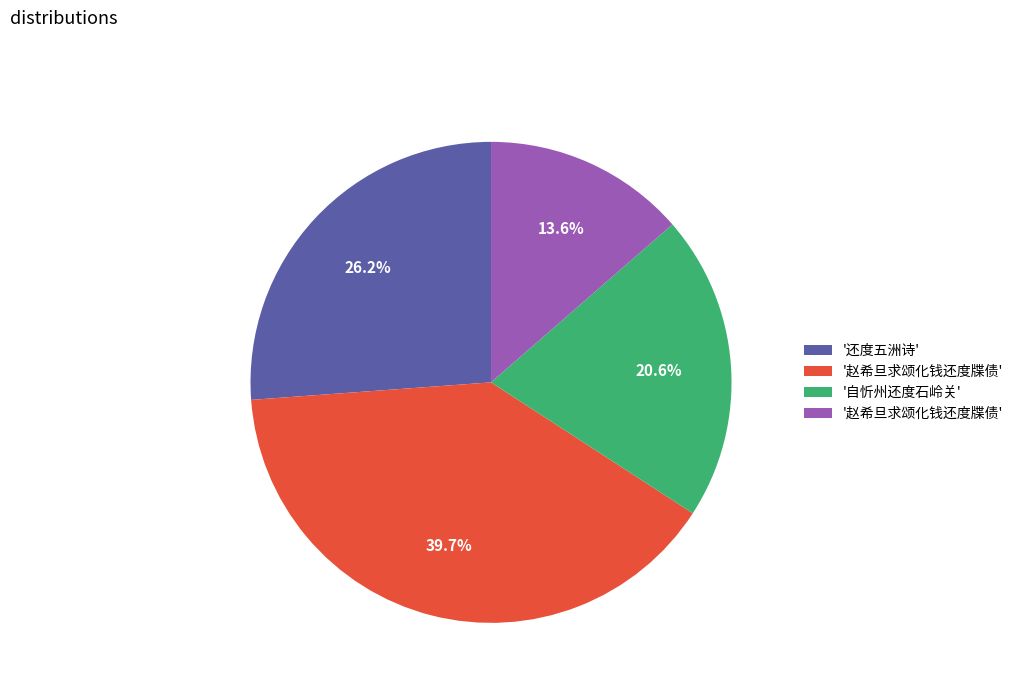

Is there any slice that represents more than half of the pie?

No